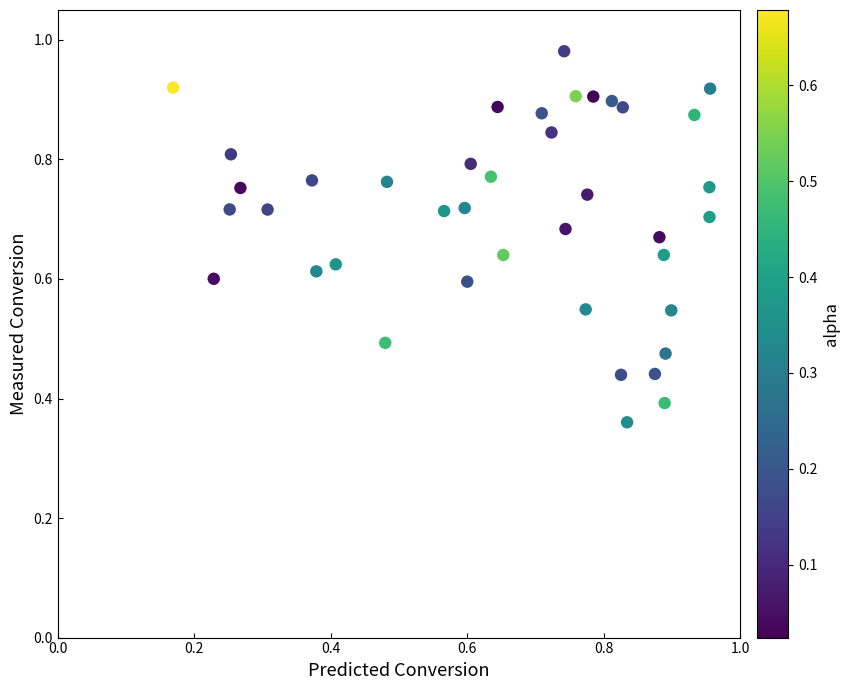

How many points are shown in the scatter plot?

40